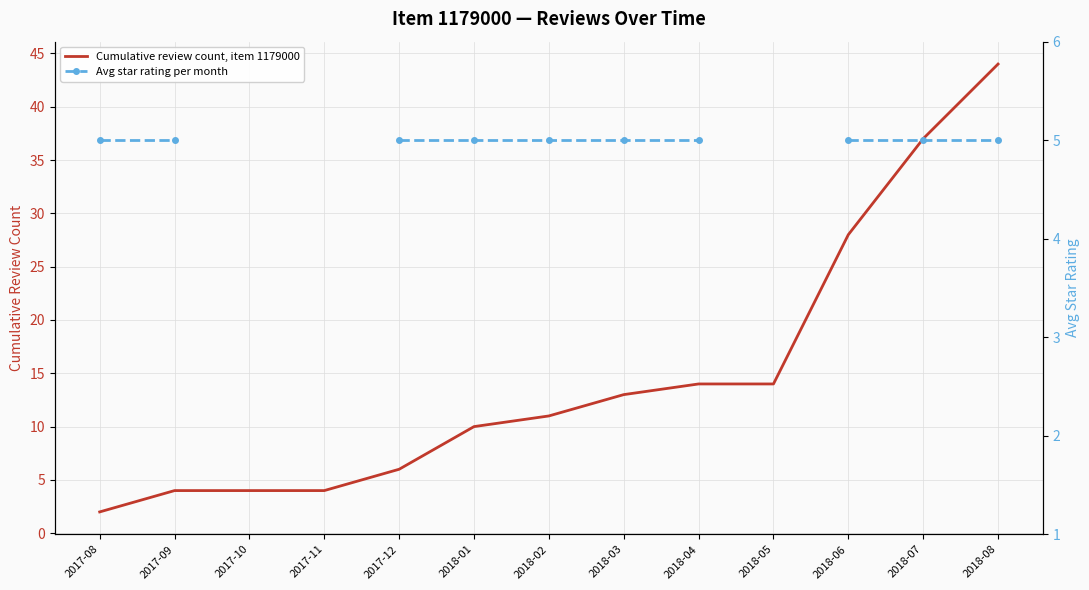

At which label does Cumulative review count, item 1179000 reach its minimum?

2017-08